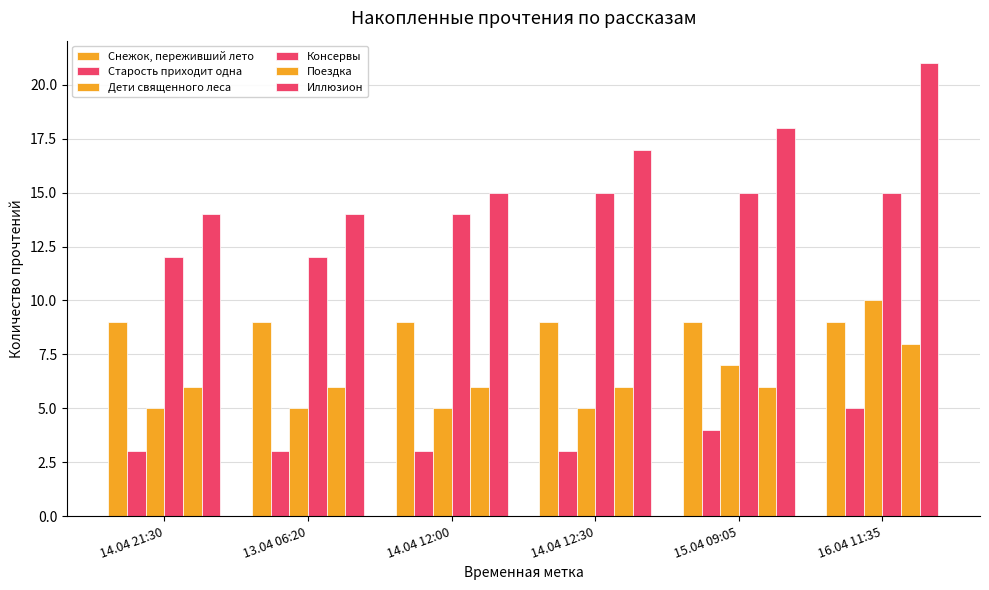

At which label is Иллюзион closest to 17?

14.04 12:30